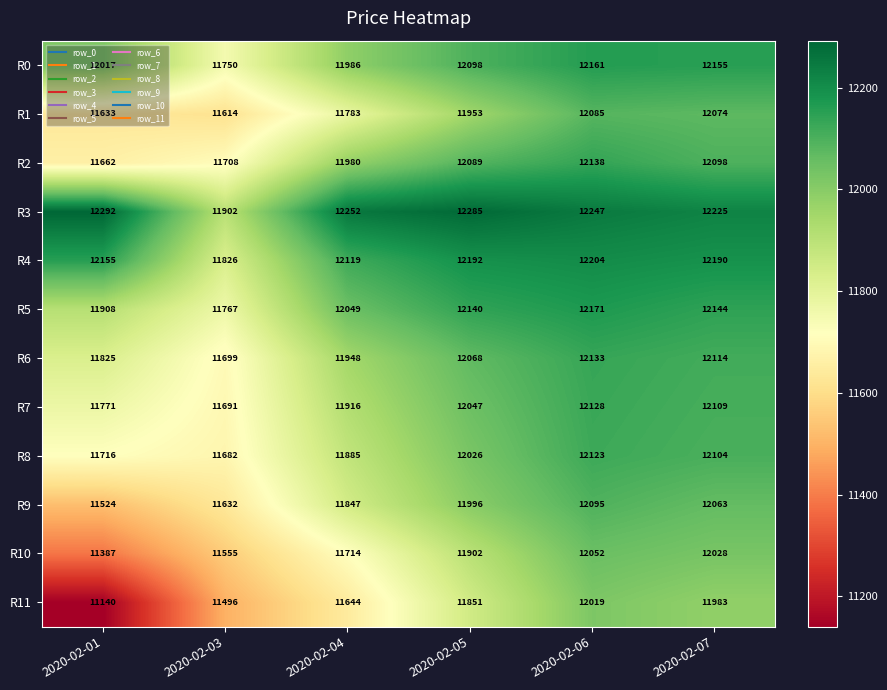

The value of R4 at 2020-02-03 is 11826. True or false?

True